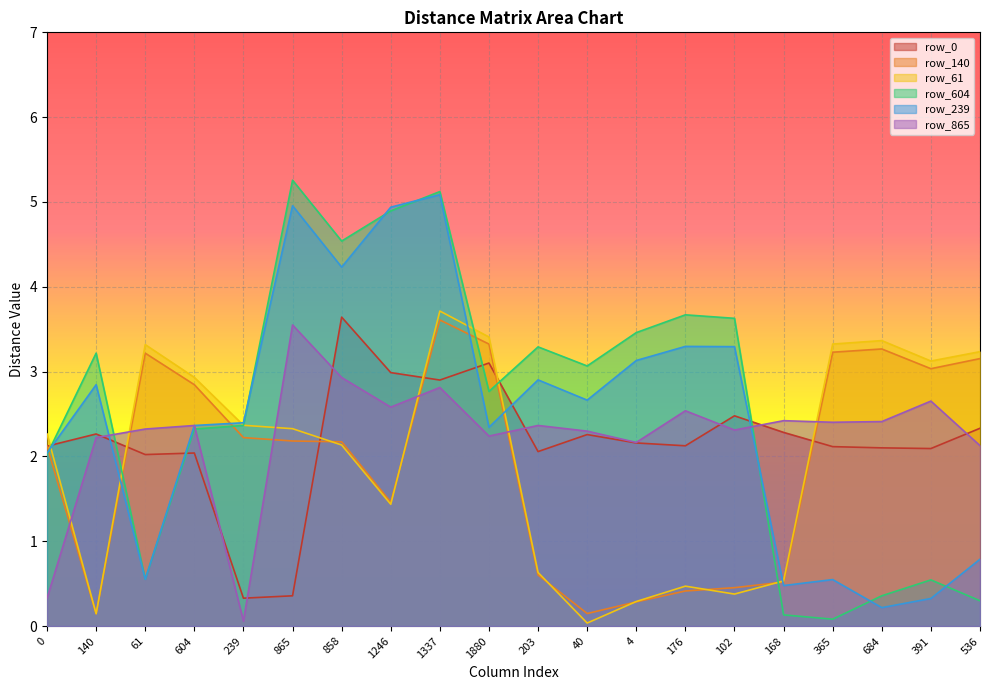

List the series in order of their peak value, lowest first.

row_865, row_140, row_0, row_61, row_239, row_604